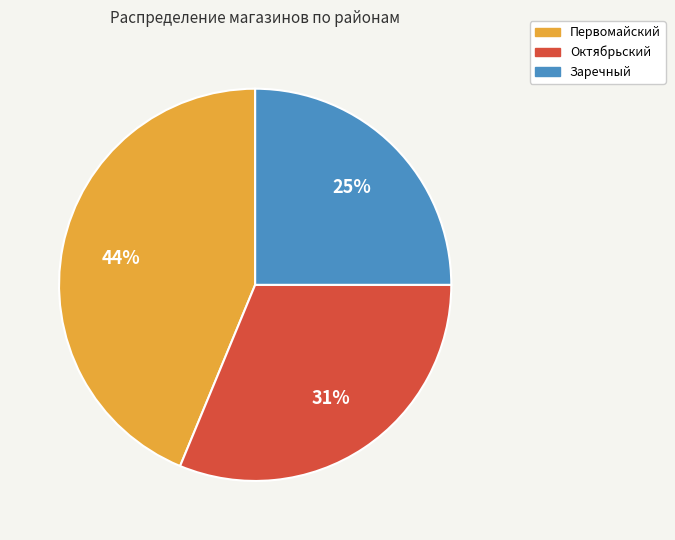

Count the number of slices in the pie.

3